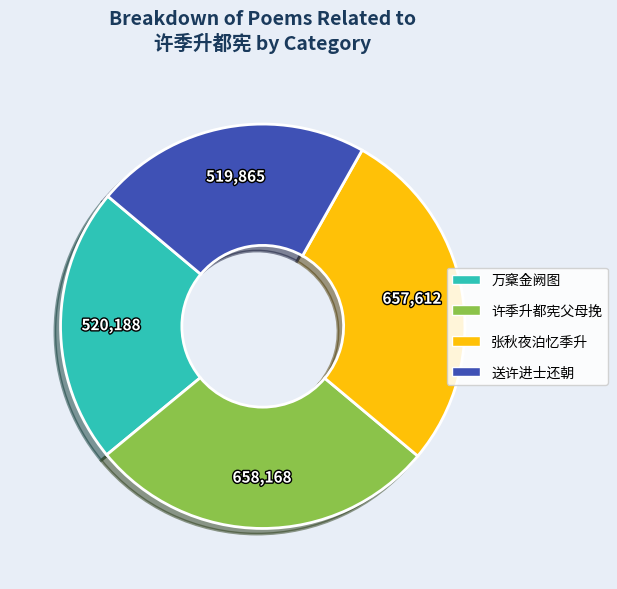

Which has a higher value, 万㮤金阙图 or 张秋夜泊忆季升?

张秋夜泊忆季升